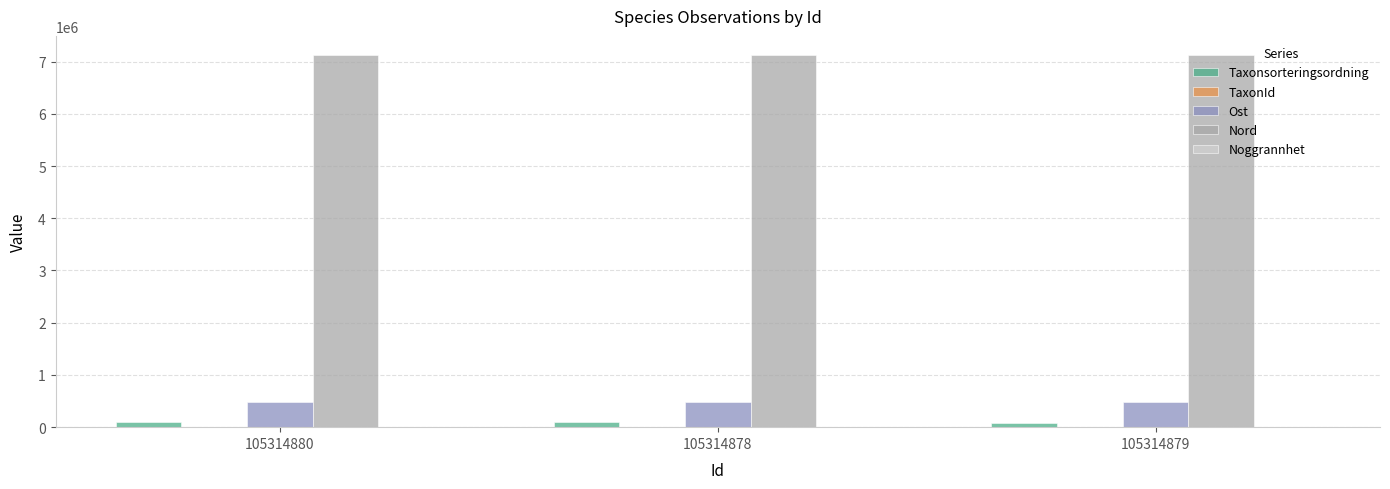

What is the greatest value displayed?

7135223